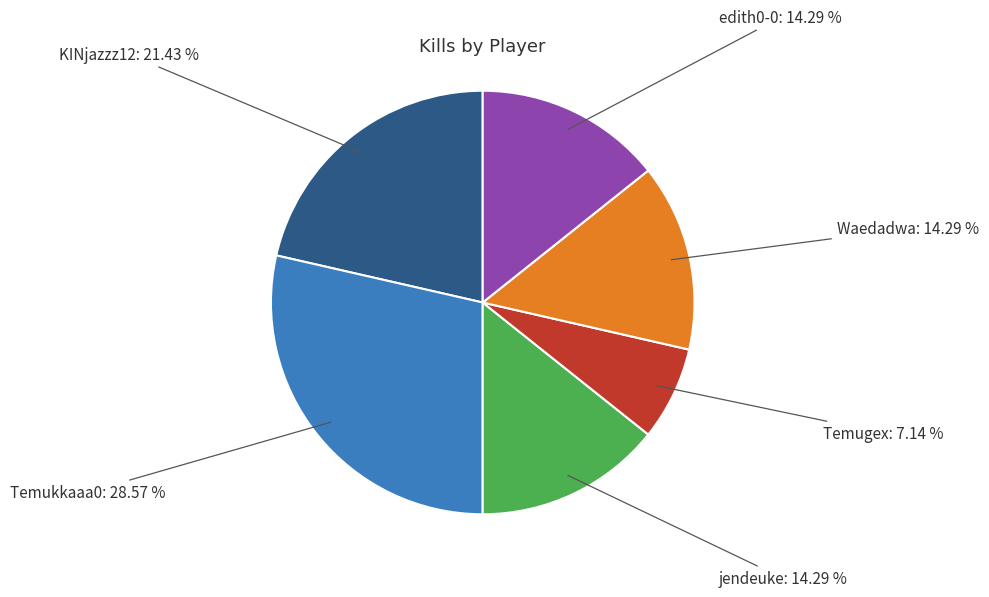

Is there a majority slice in this chart?

No